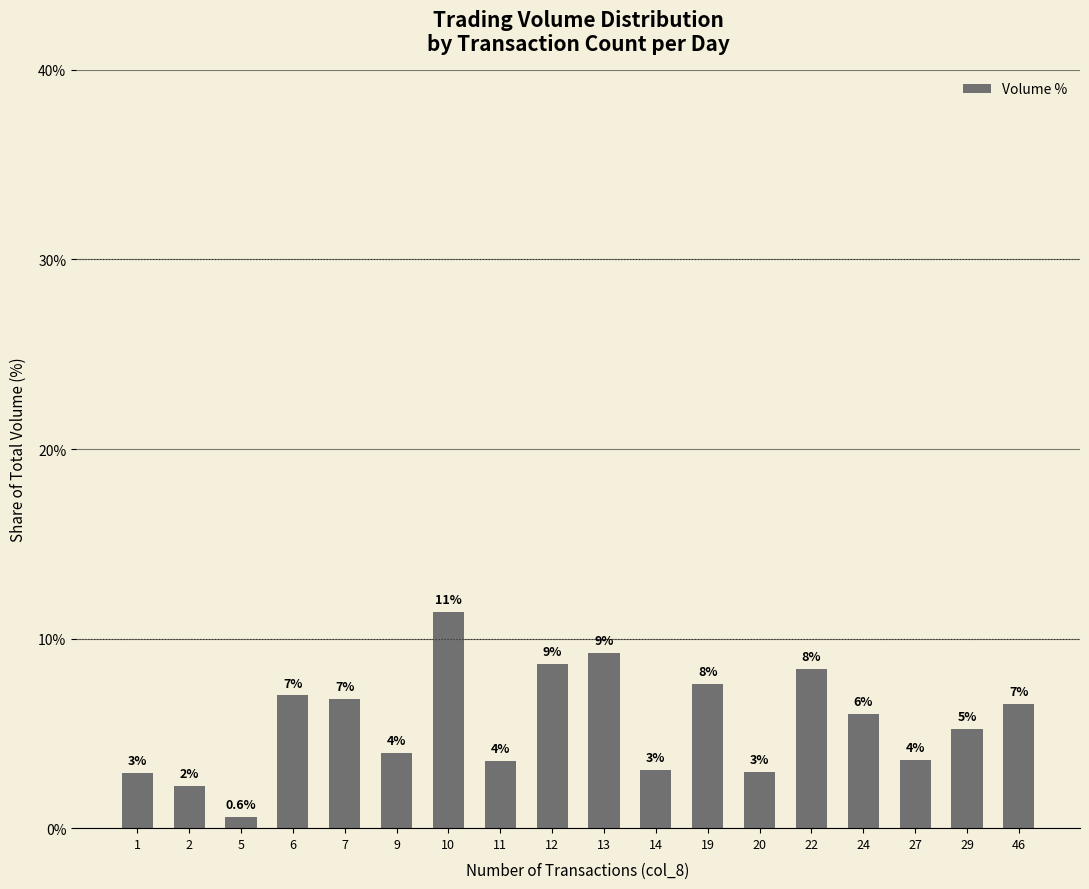

The chart shows a value of 9.2 at 13. True or false?

True